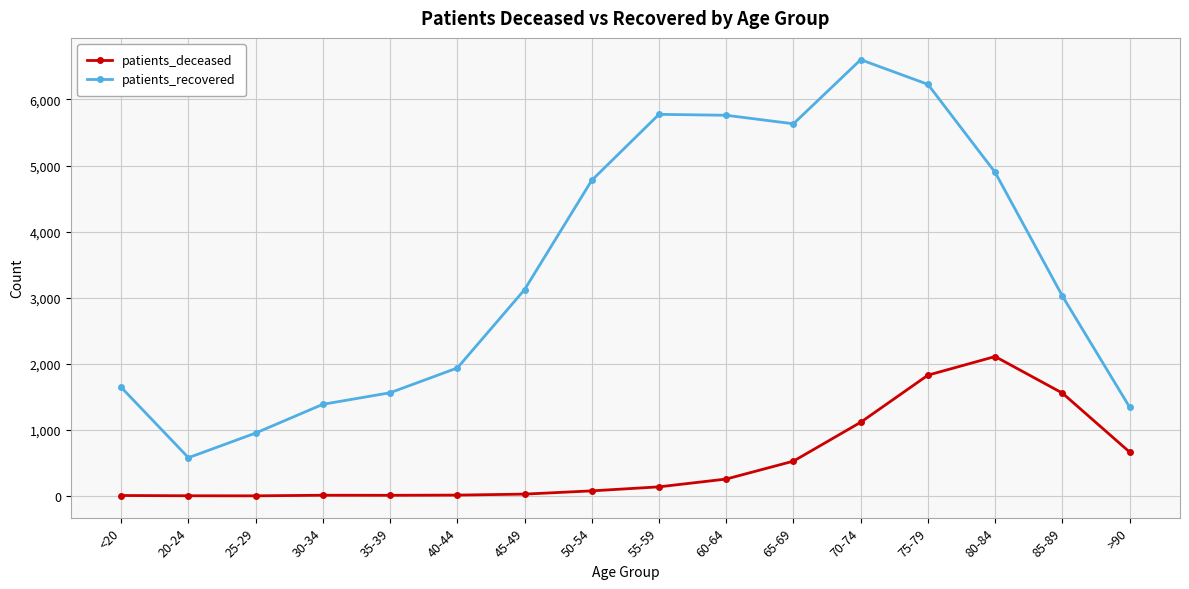

Does the chart have visible grid lines?

Yes